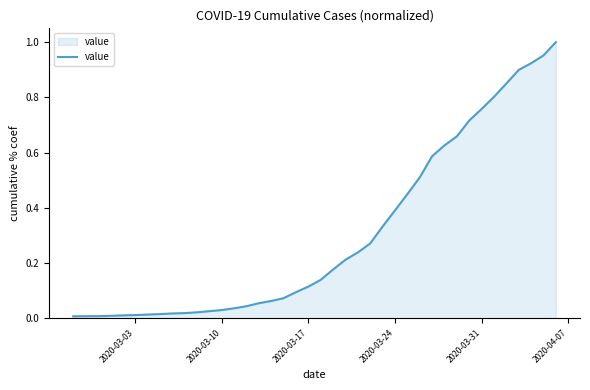

What is the difference between the maximum and minimum values?

1.0